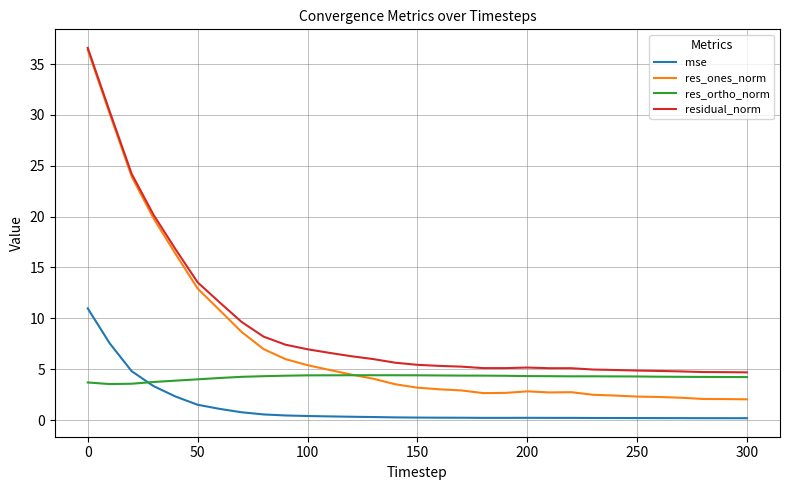

True or false: res_ones_norm and mse intersect in this chart.

False